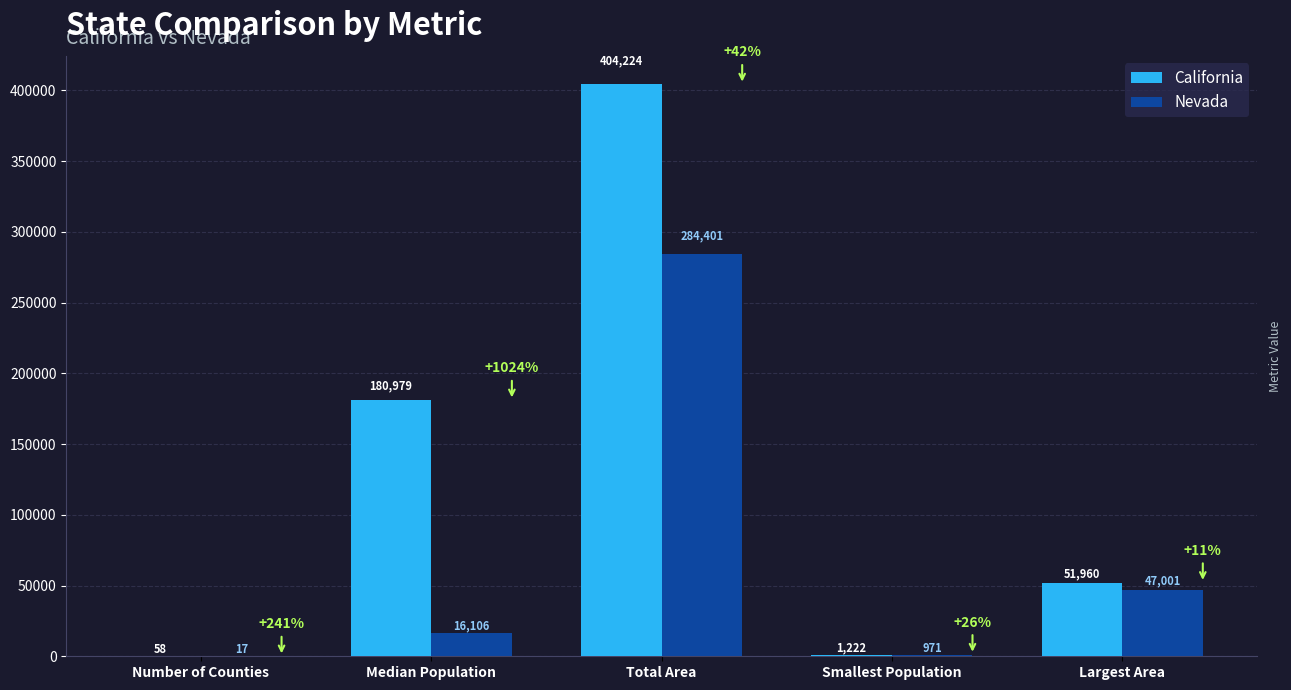

At which category is the sum across all series the highest?

Total Area